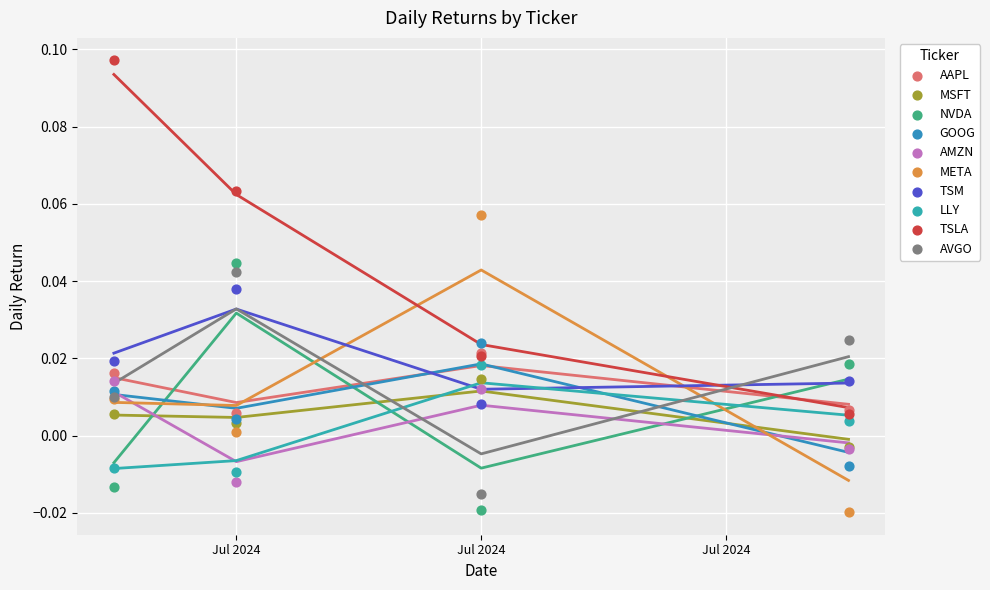

Which series reaches the maximum Y coordinate?

TSLA